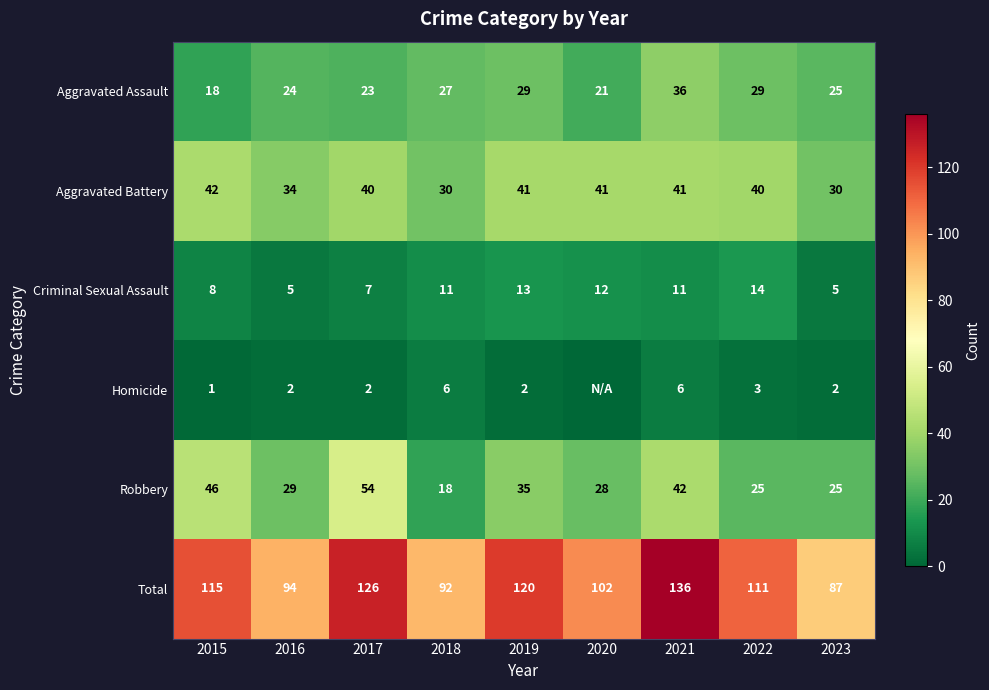

At which category is the sum across all series the highest?

2021